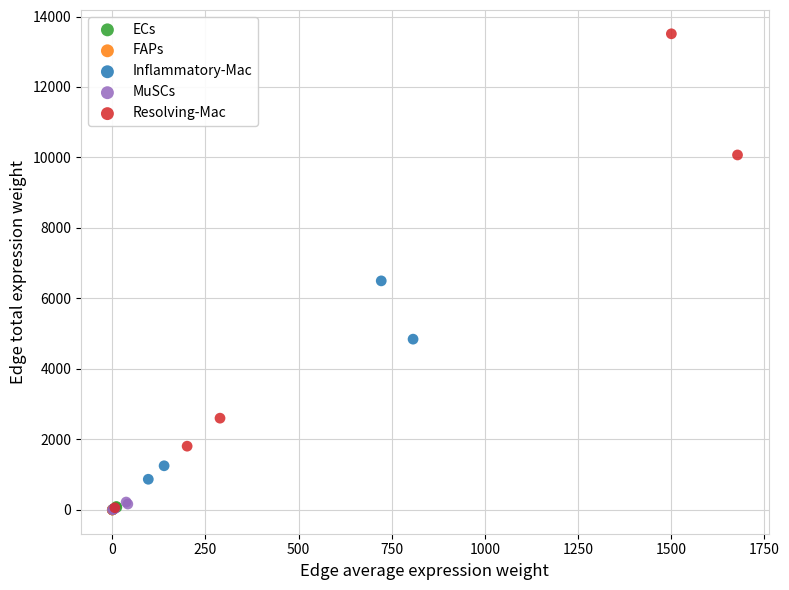

Which series has the largest Y range (max minus min)?

Resolving-Mac